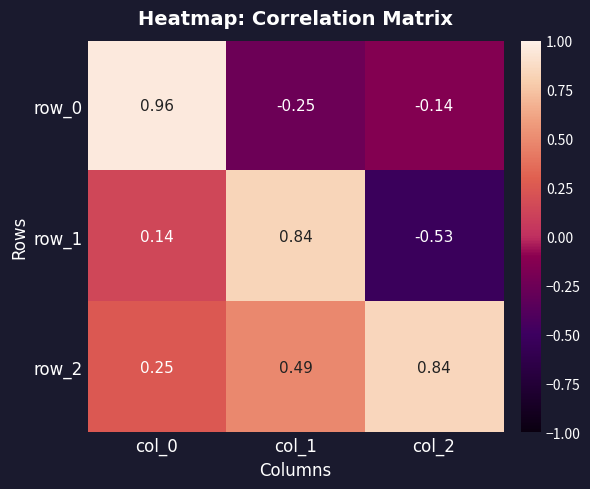

At which category is the sum across all series the highest?

col_0